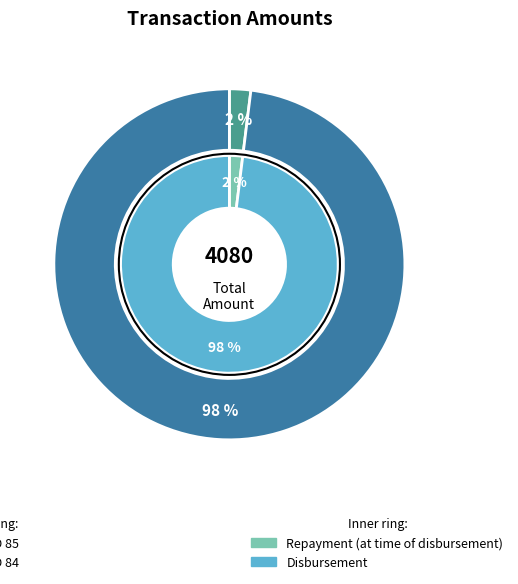

Count the number of slices in the pie.

2